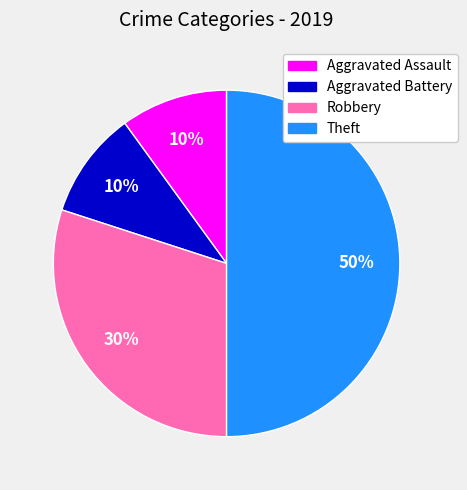

Which has a higher value, Aggravated Assault or Theft?

Theft